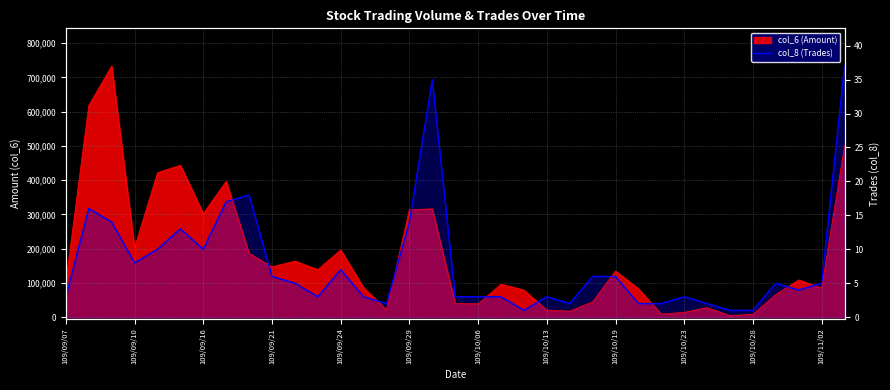

How many points are lower than both their immediate neighbors (excluding endpoints)?

7